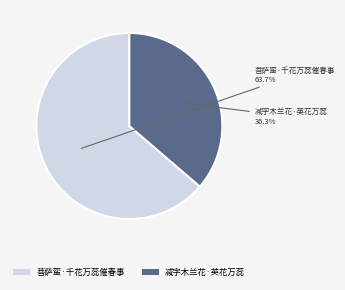

Is it true that 菩萨蛮·千花万蕊催春事 is 64% of the pie?

True